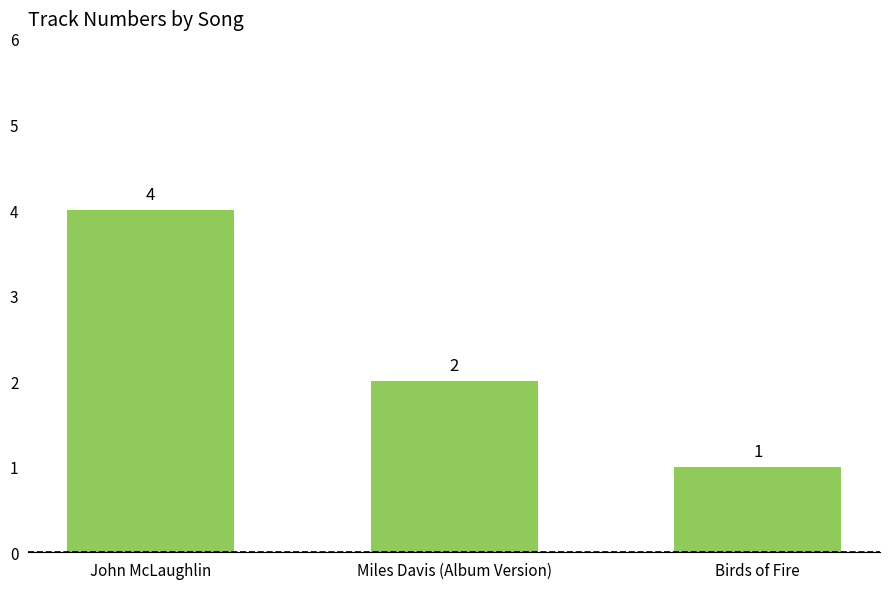

How many values are between 1 and 4?

3